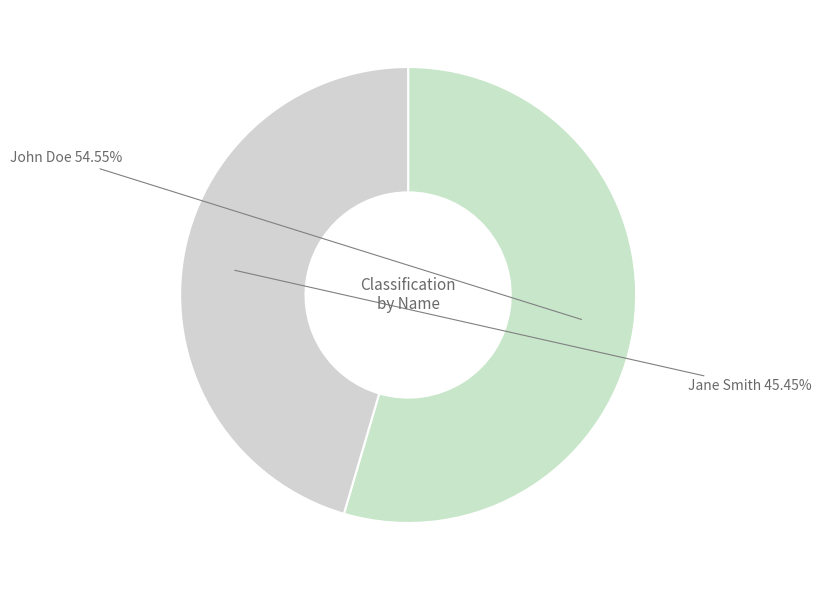

To the nearest percent, what is the combined percentage of Jane Smith and John Doe?

100%